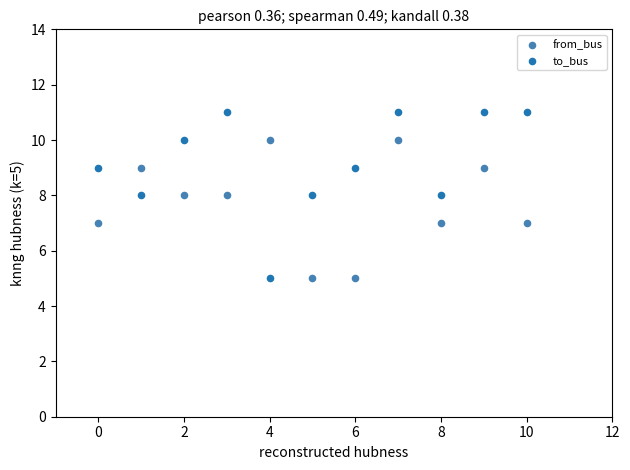

Across all data points, what is the range of Y values (max minus min)?

6